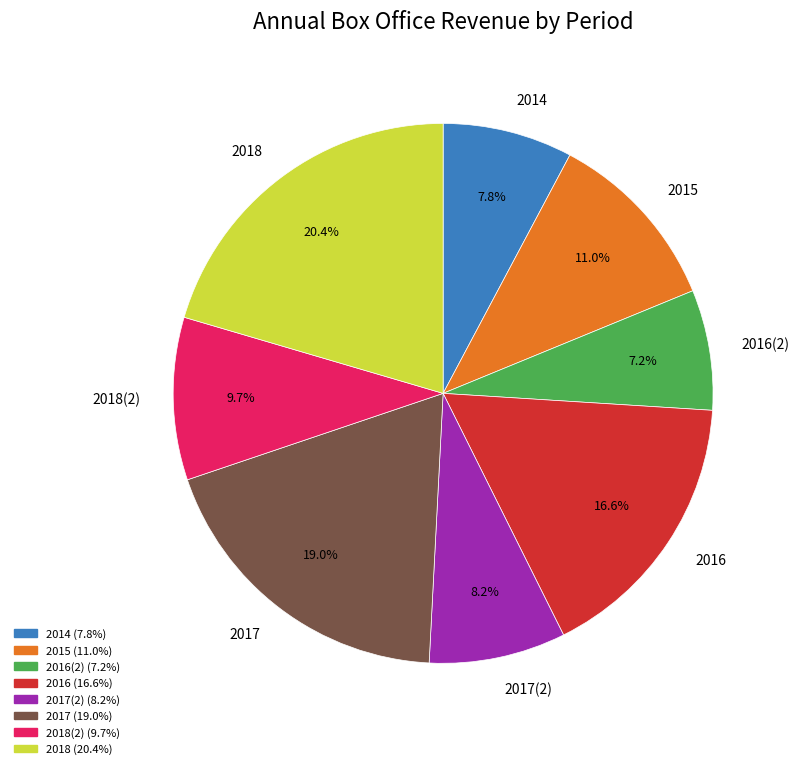

Which slice is the largest?

2018